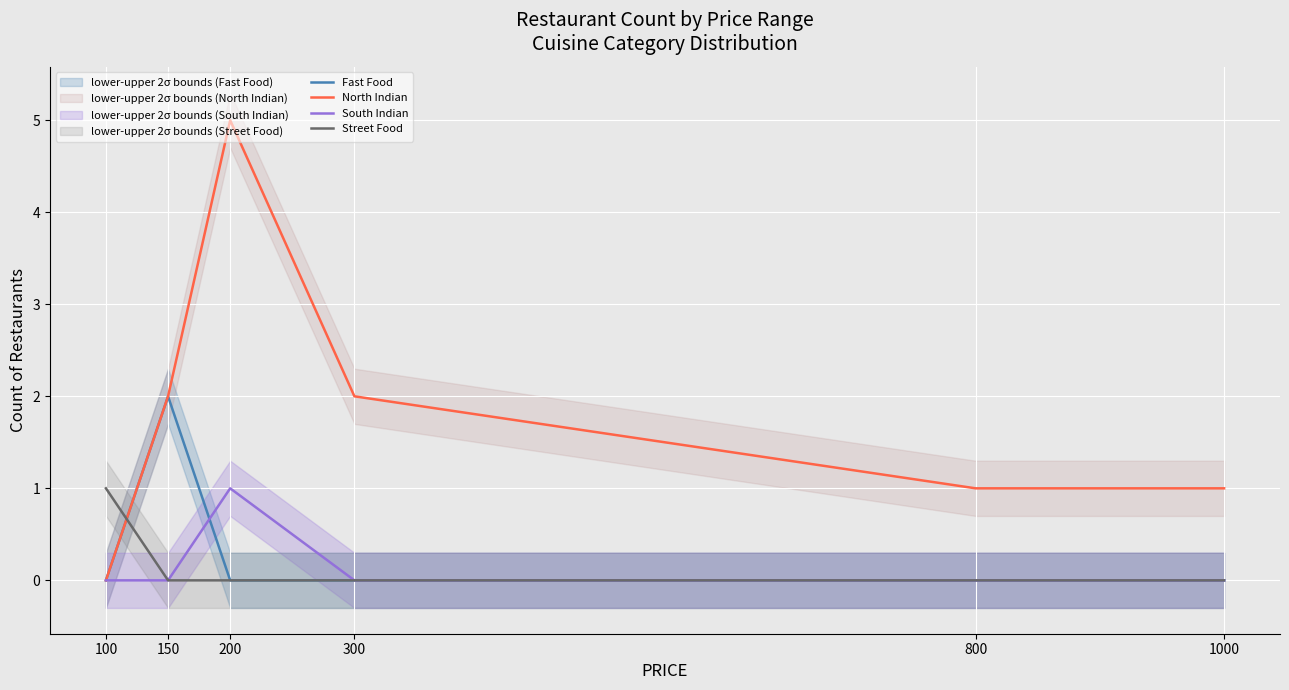

What is the difference between the maximum and minimum values in the South Indian series?

1